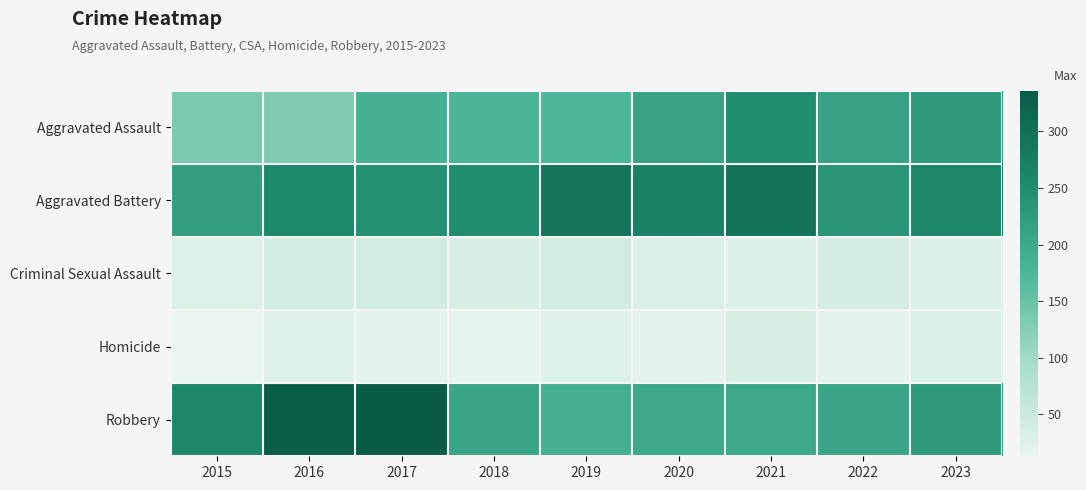

What is the minimum value shown in the chart?

13